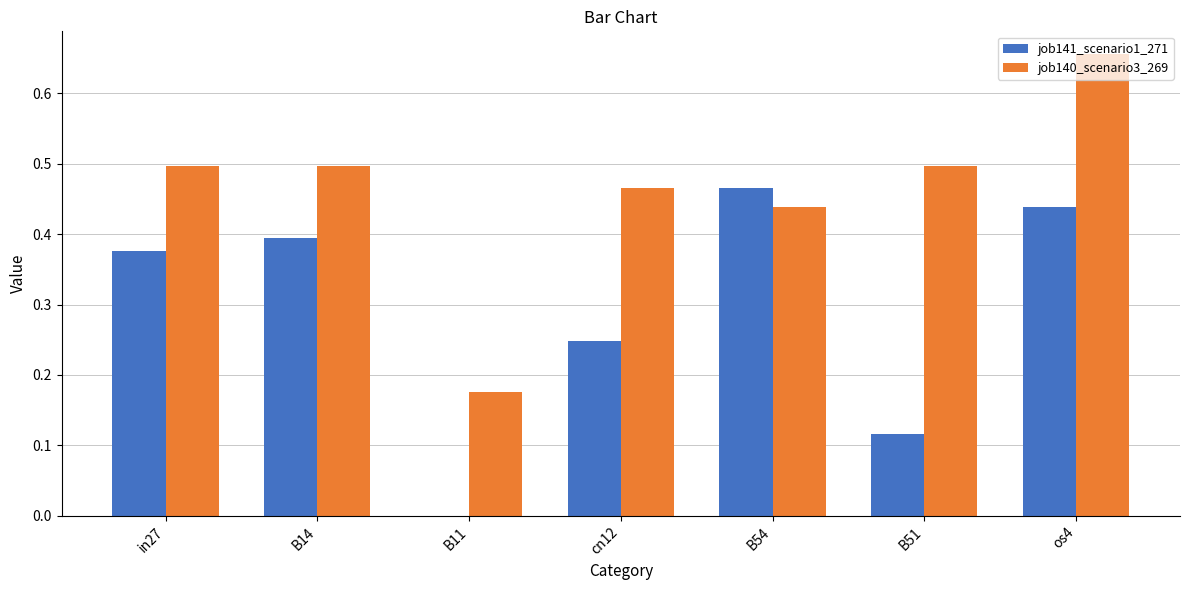

Does the chart contain stacked bars?

No